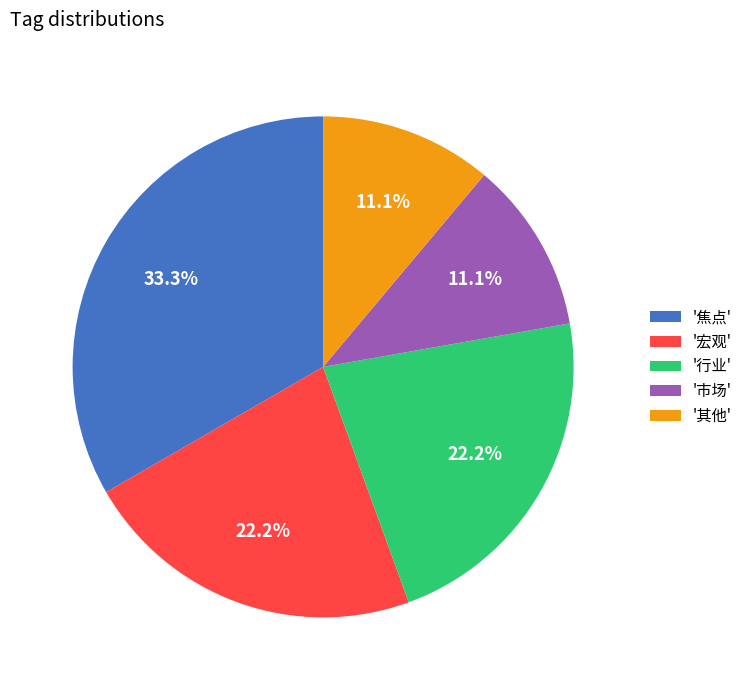

Approximately how many times larger is the value at '市场' compared to '宏观'?

0.5